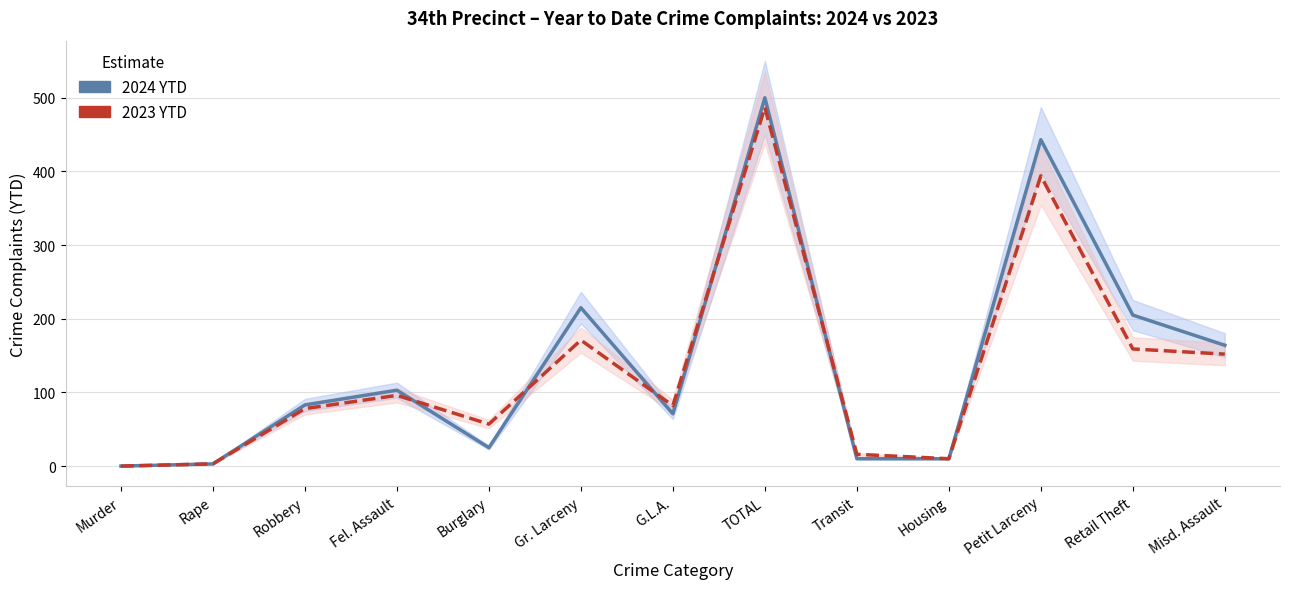

The value of 2023 YTD at Misd. Assault is 152. True or false?

True